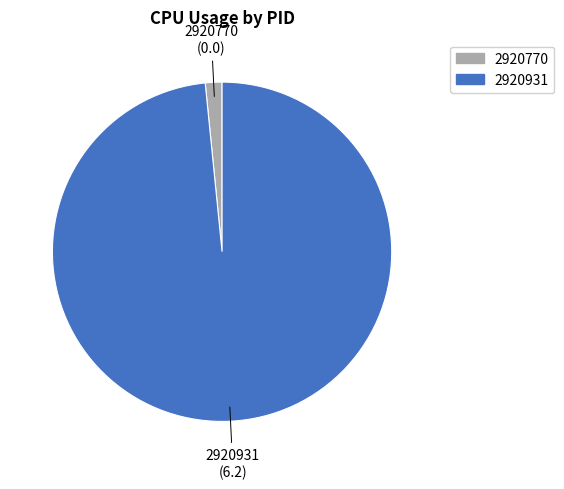

Is it true that 2920770 is 14% of the pie?

False